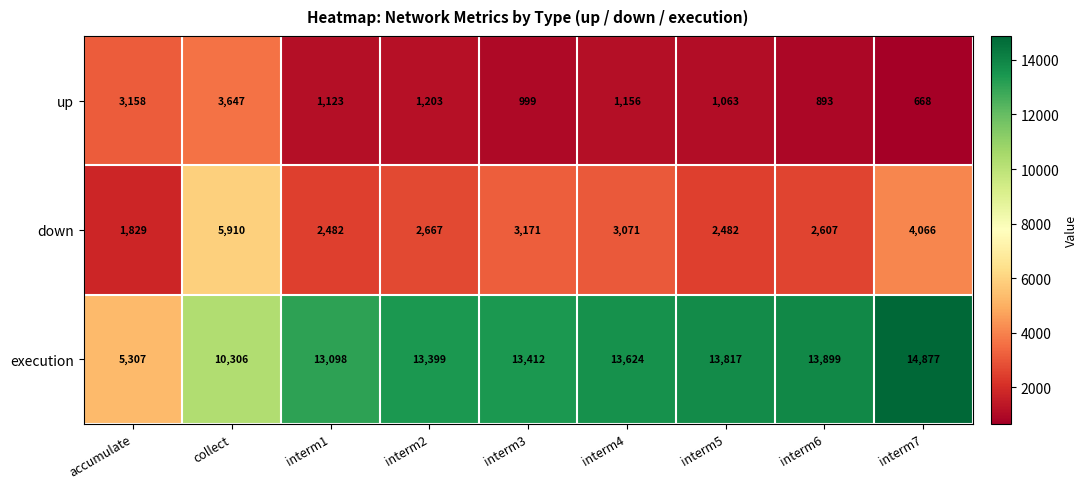

What is the lowest value of the down series?

1829